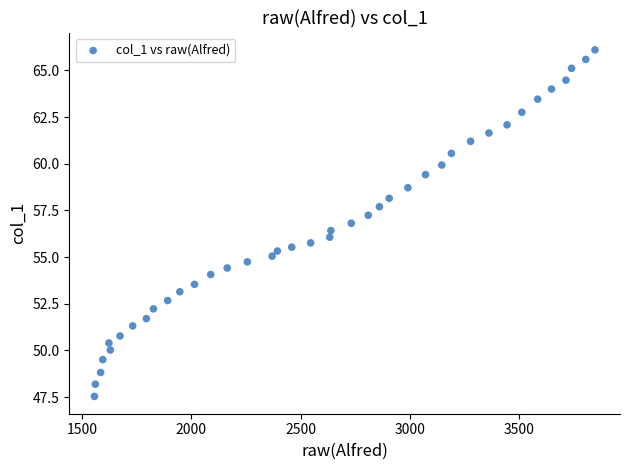

What is the range of Y values (max minus min)?

18.6